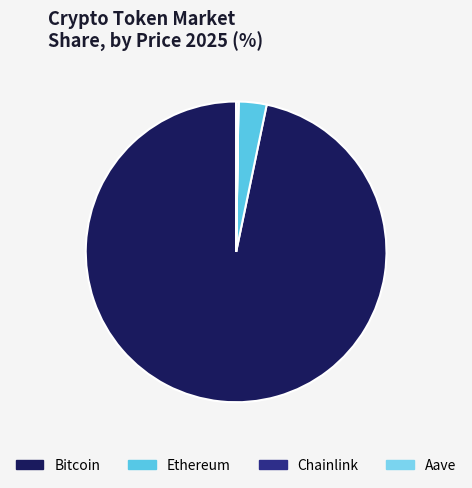

What is the change in value from Chainlink to Aave?

+266.2